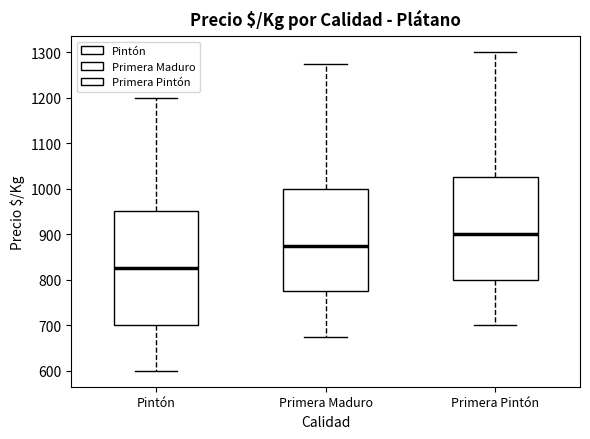

Where is the upper edge of the box for Primera Maduro on the y-axis? The values are not printed on the chart, so give them approximately, as read against the axis.

1000